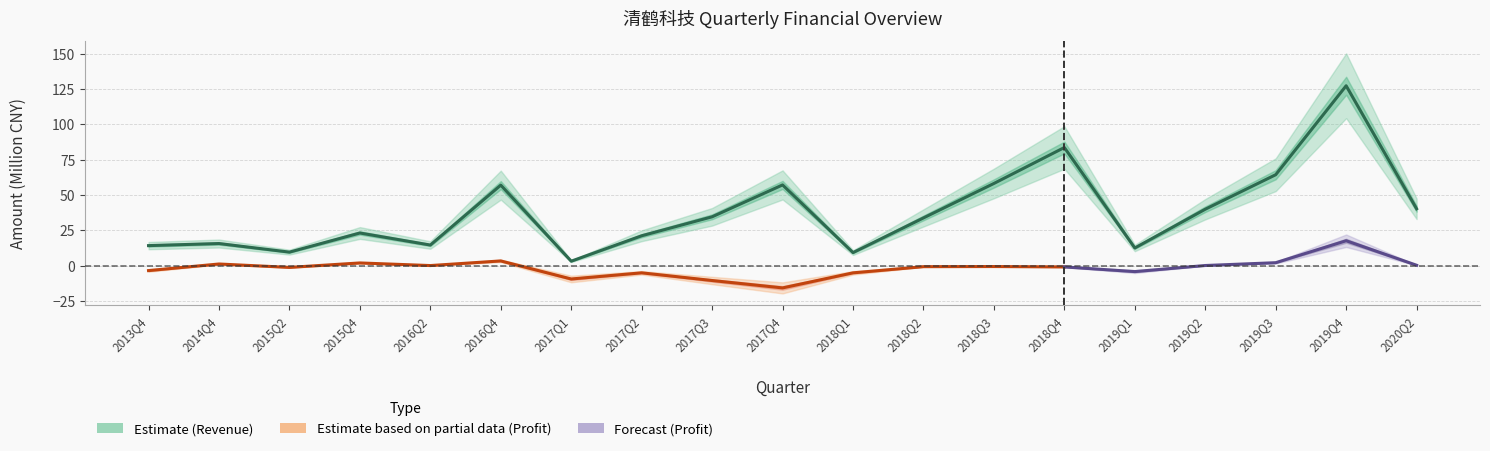

What is the label of the 3rd point from the right?

2019Q3